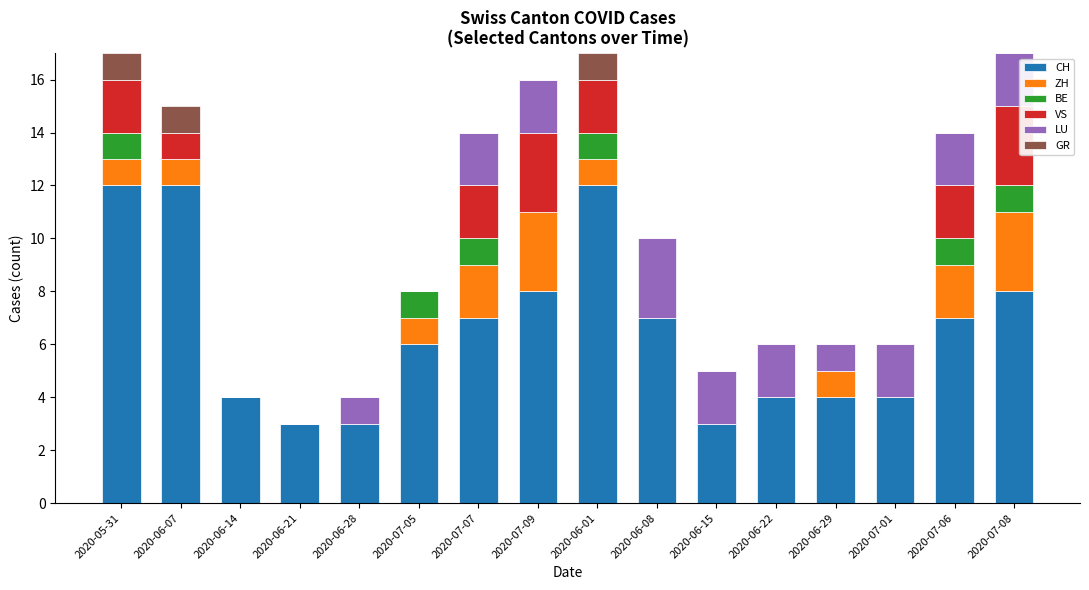

What is the highest value of the CH series?

12